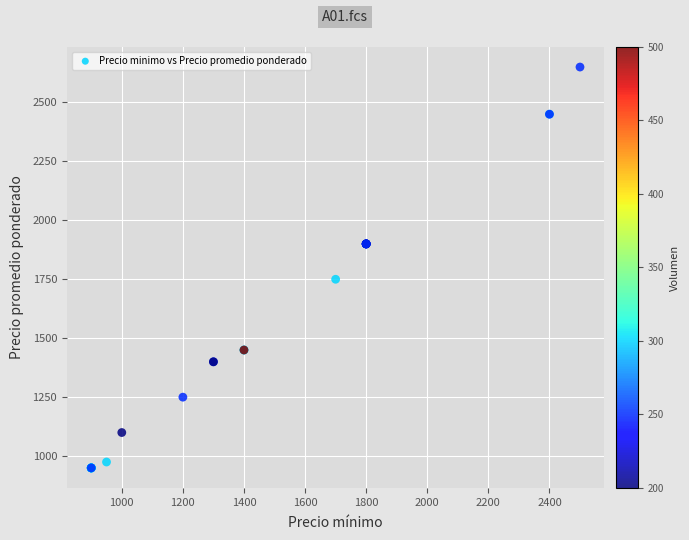

What Y value in the scatter plot is closest to 1800?

1750